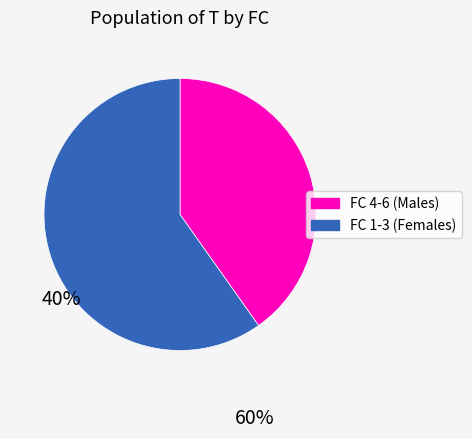

The FC 4-6 (Males) slice represents 46% of the pie. True or false?

False